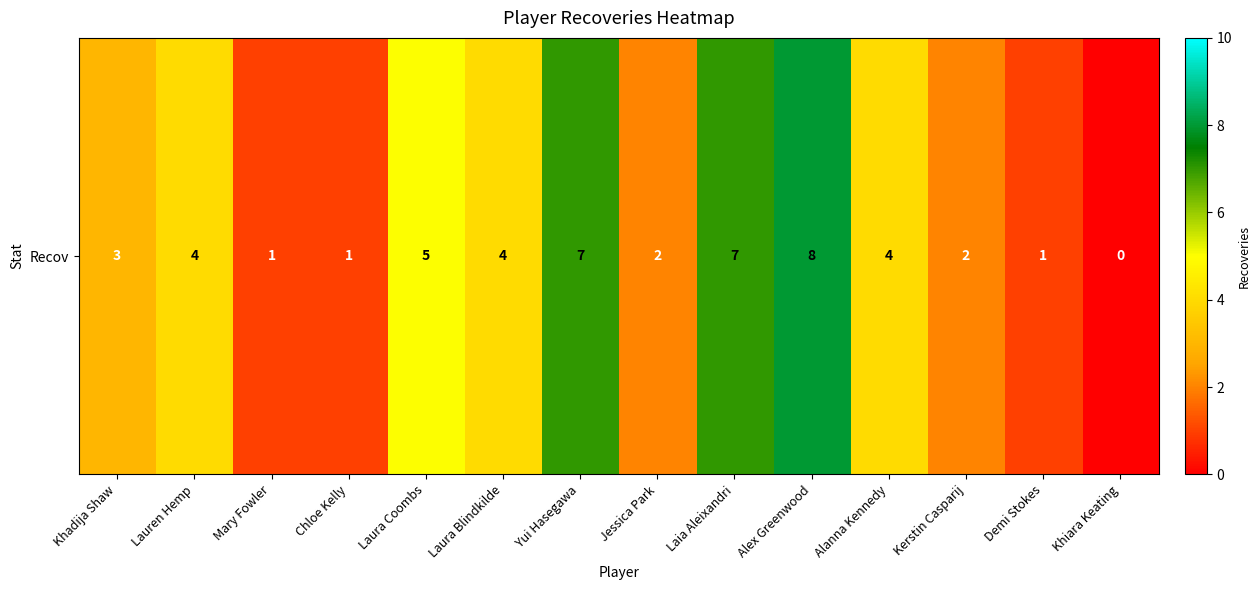

How many values exceed 4?

4